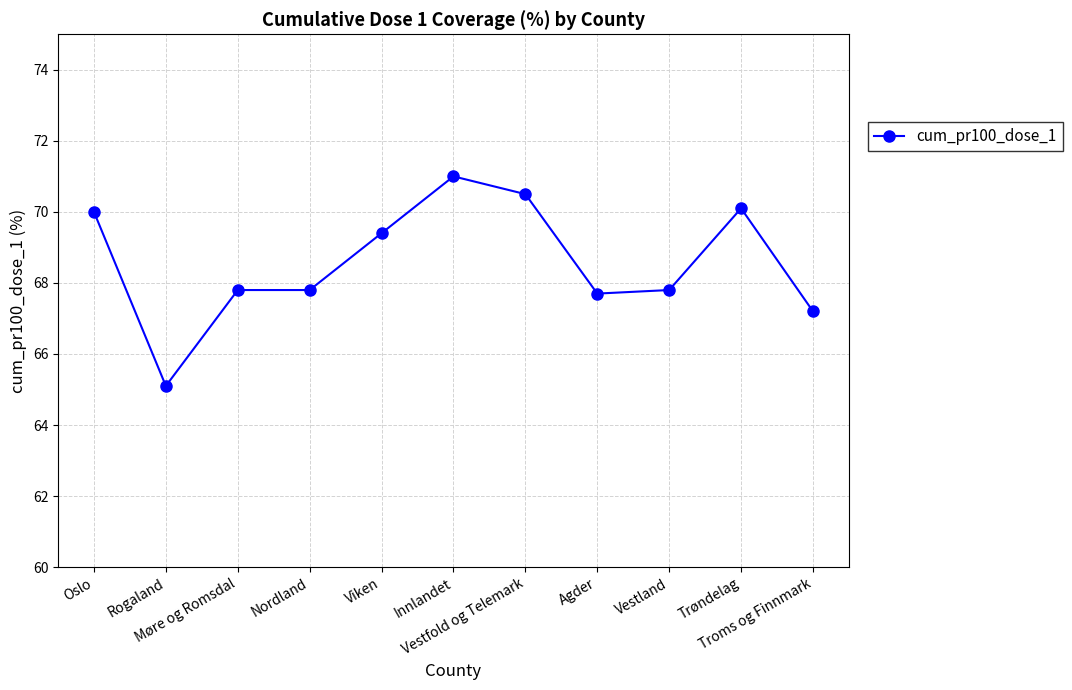

What is the smallest value displayed?

65.1